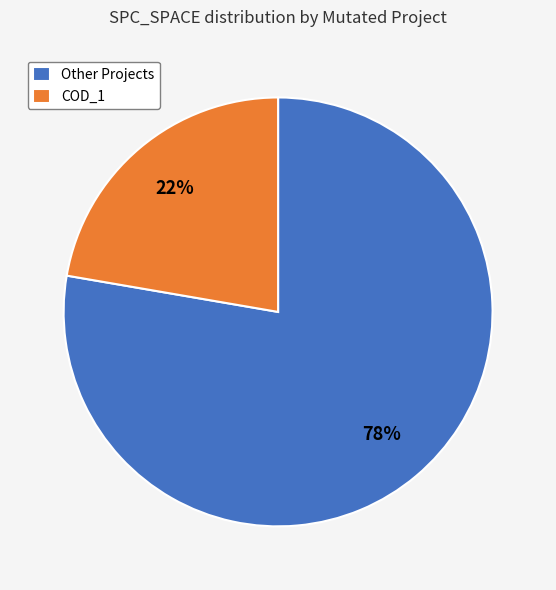

Rank the categories by value from highest to lowest.

Other Projects, COD_1